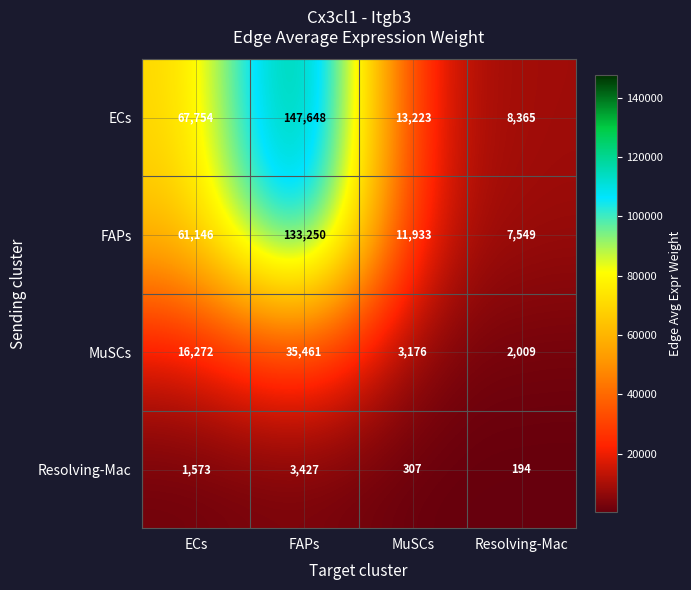

Reading left to right, what are all the values shown in this chart?

ECs: ECs=67754	FAPs=147648	MuSCs=13223	Resolving-Mac=8365
FAPs: ECs=61146	FAPs=133250	MuSCs=11933	Resolving-Mac=7549
MuSCs: ECs=16272	FAPs=35461	MuSCs=3176	Resolving-Mac=2009
Resolving-Mac: ECs=1573	FAPs=3427	MuSCs=307	Resolving-Mac=194